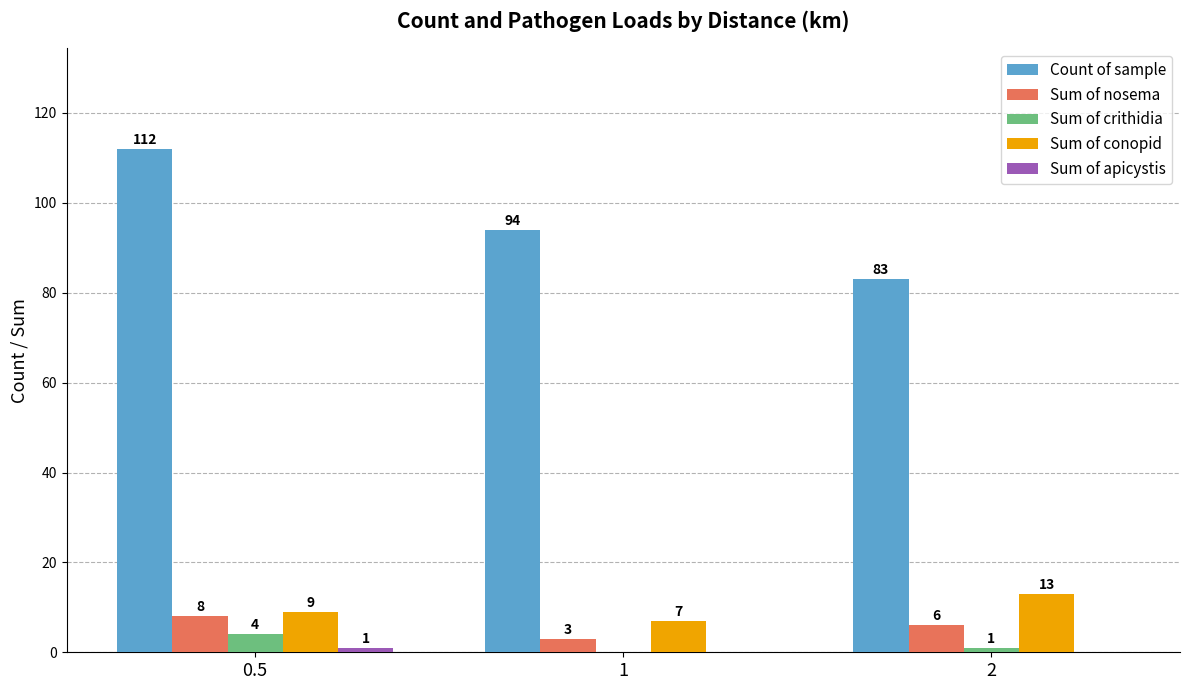

The Sum of conopid series shows 7 at 1. True or false?

True